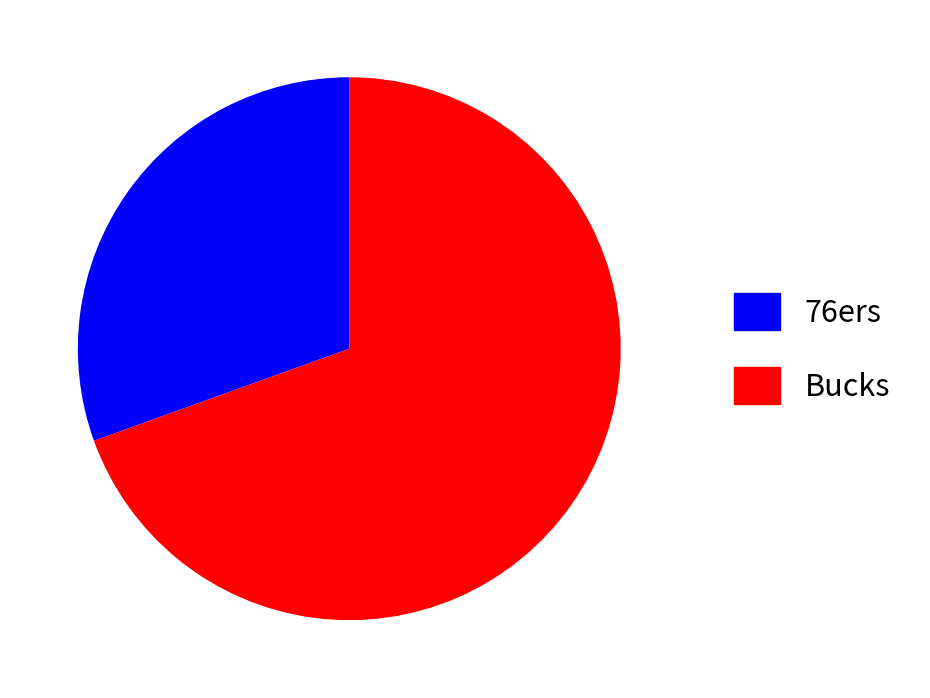

Which category accounts for the majority?

Bucks